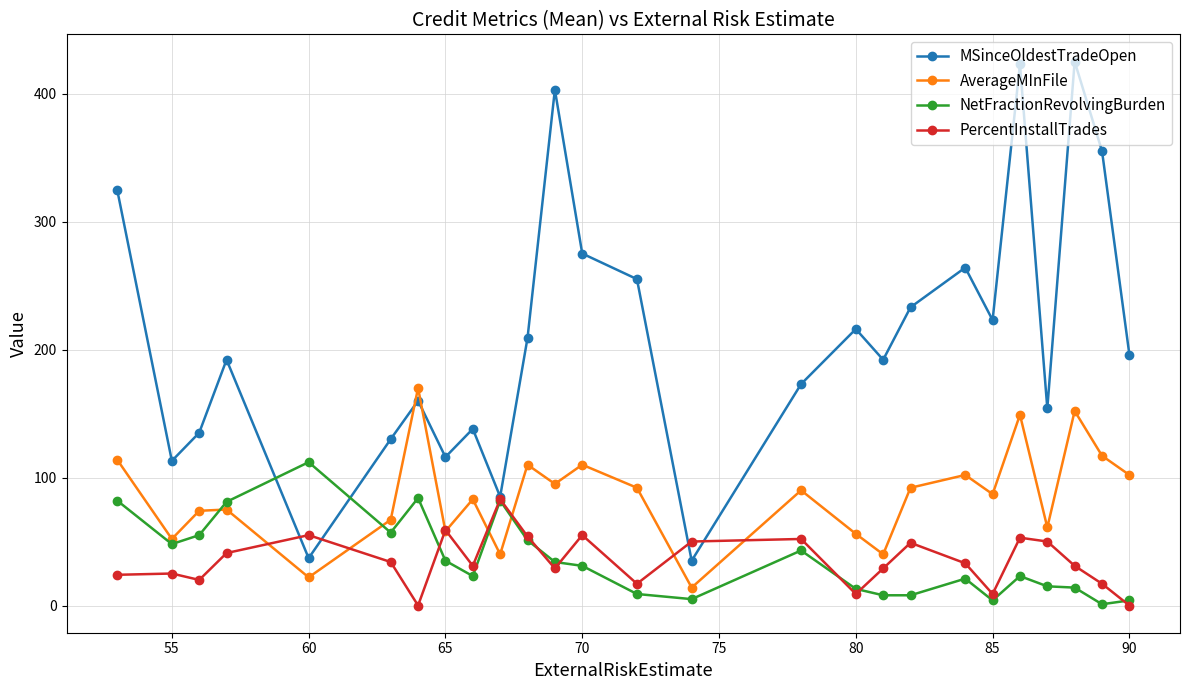

Which series has the largest total across all categories?

MSinceOldestTradeOpen